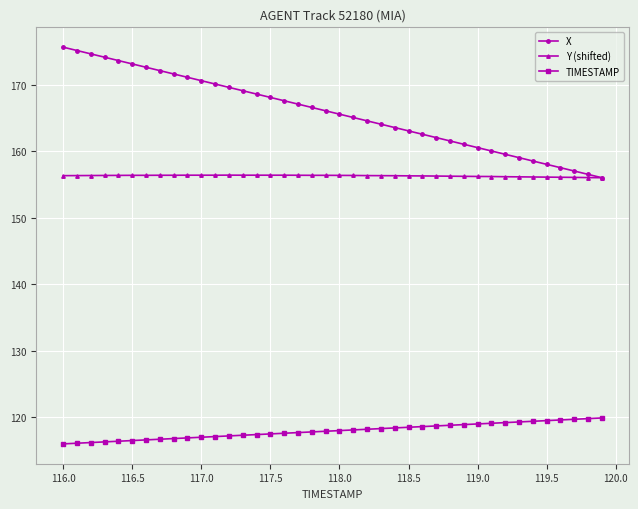

What is the maximum value for X?

175.7